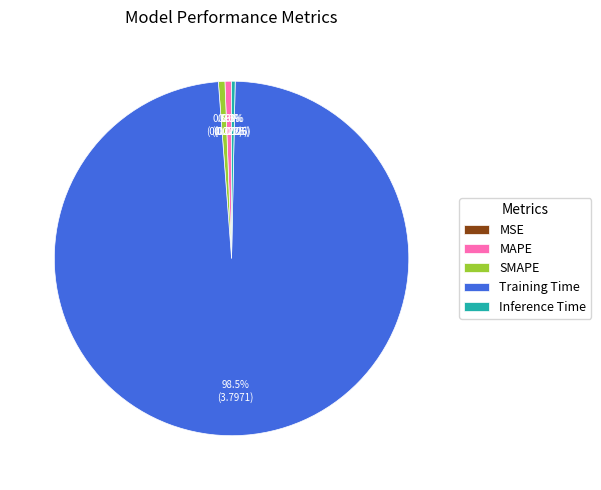

What is the largest slice in the pie chart?

Training Time